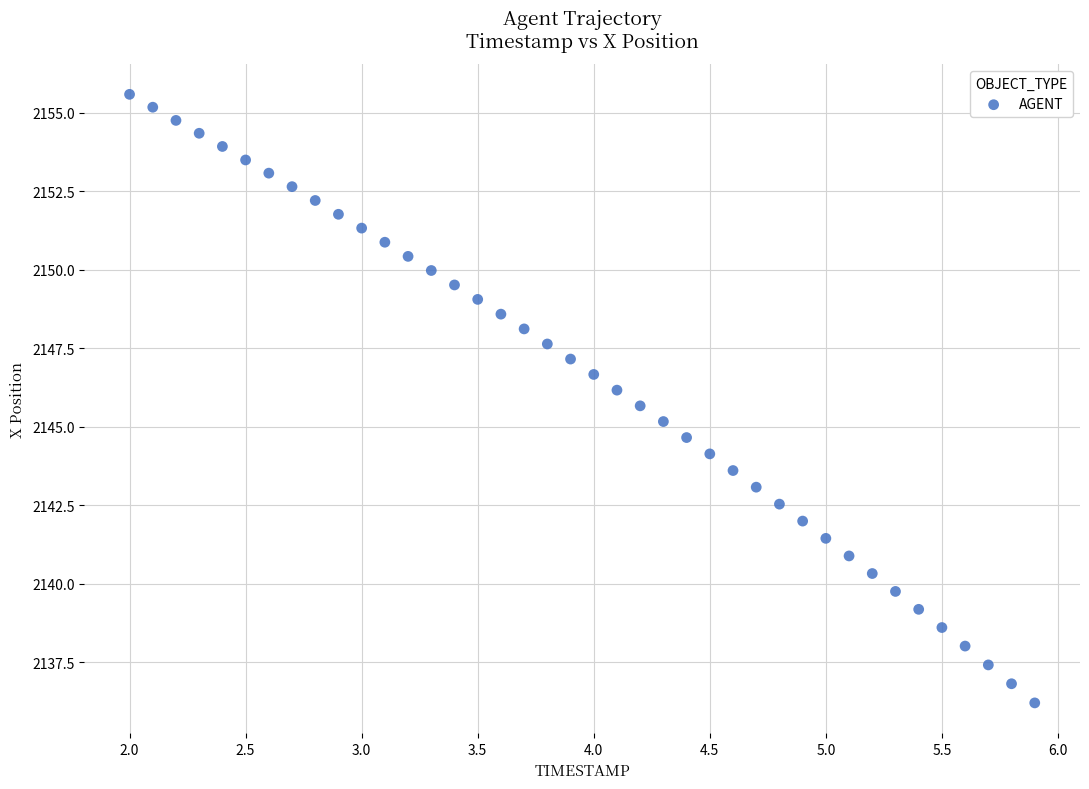

What is the range of X values (max minus min)?

3.9